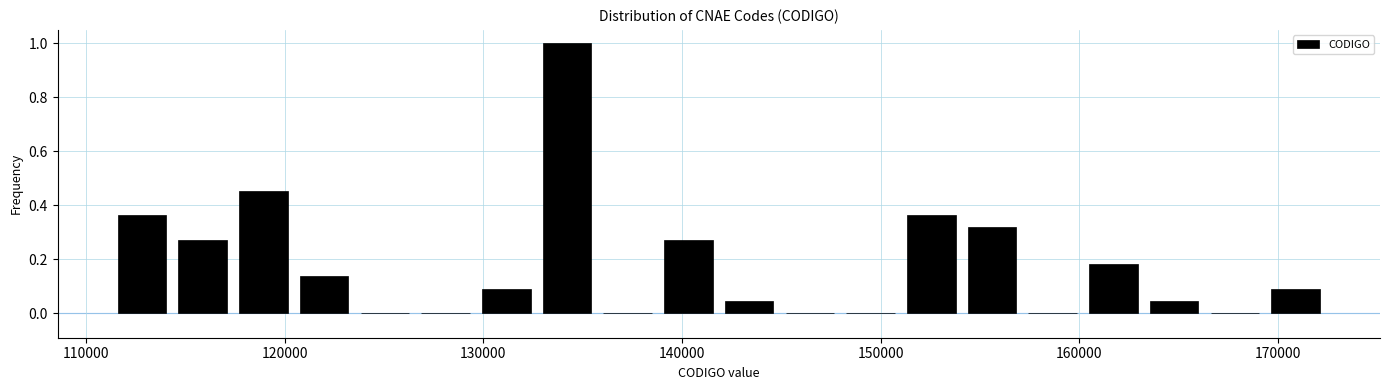

Around what value on the x-axis is the tallest bar? Give the approximate position of its centre, as read against the axis.

134000